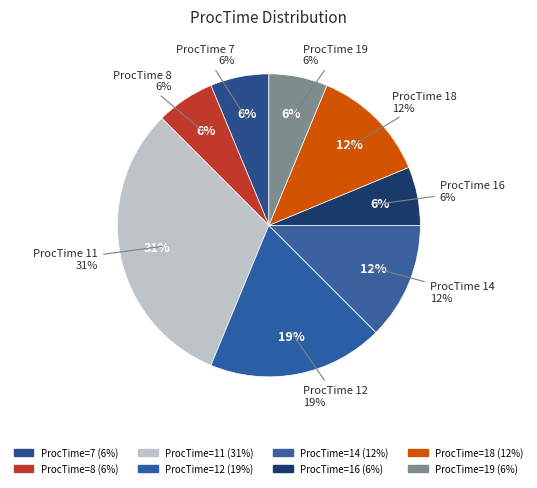

What percentage is NOT represented by ProcTime=18?

87.5%